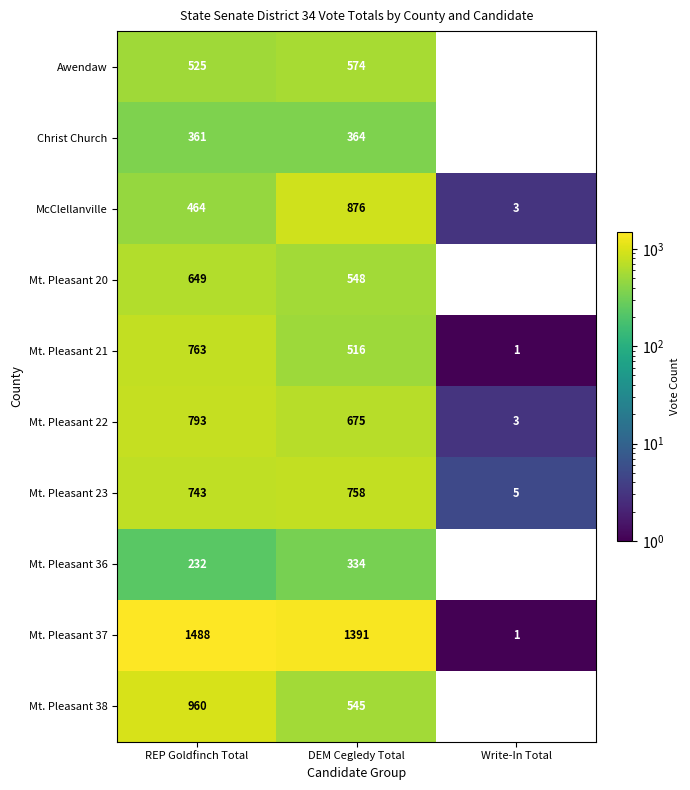

At which label is Awendaw closest to 287?

REP Goldfinch Total